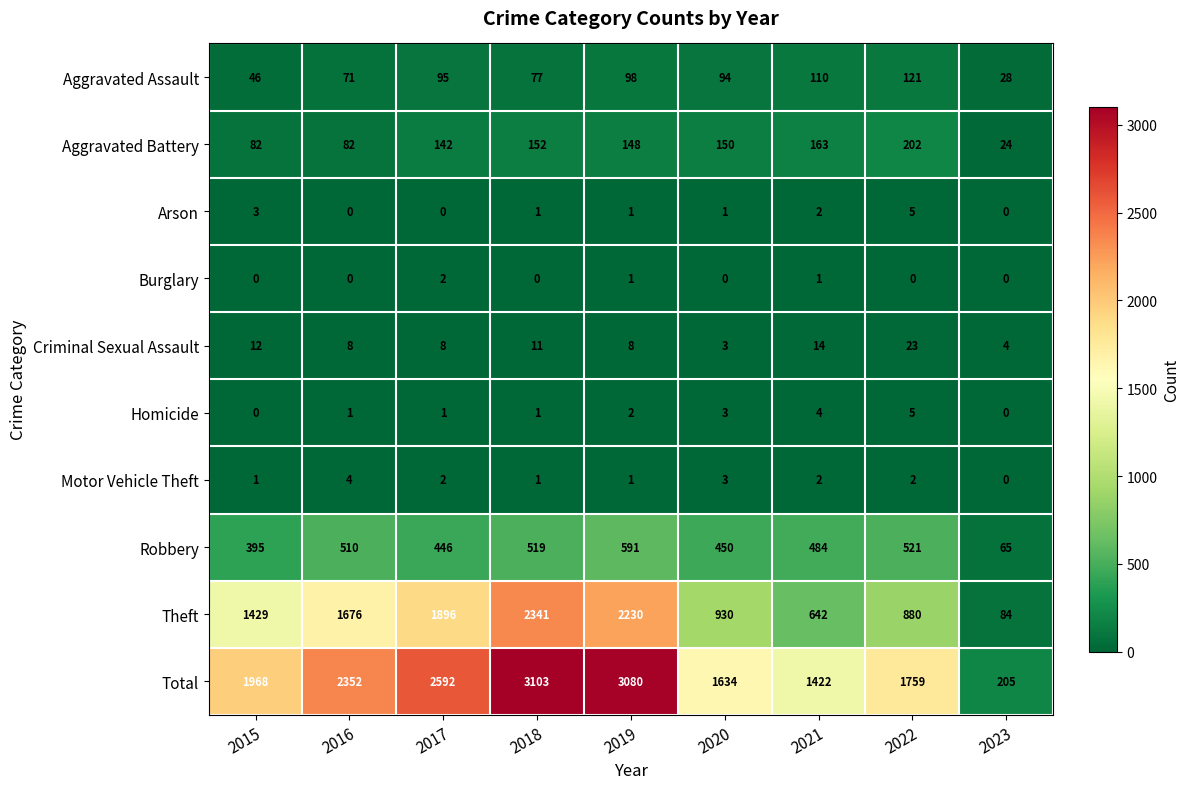

What is the difference between the second highest and minimum values in the Robbery series?

456